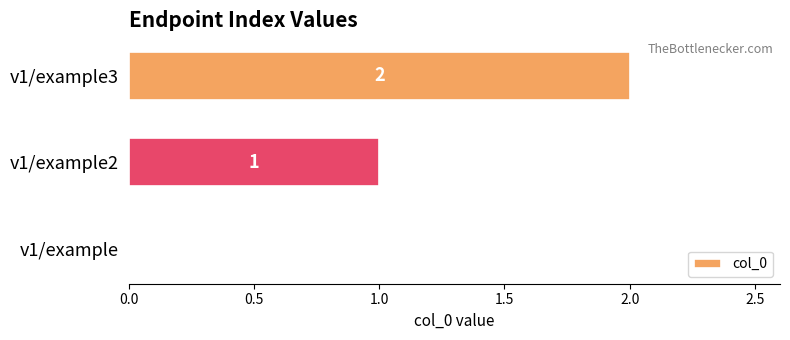

Which label corresponds to the largest value in the chart?

v1/example3